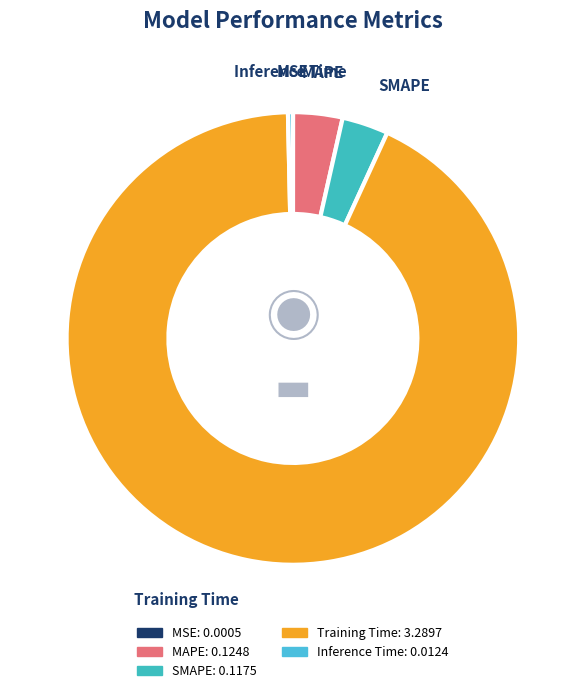

Which slice represents more than half of the pie?

Training Time